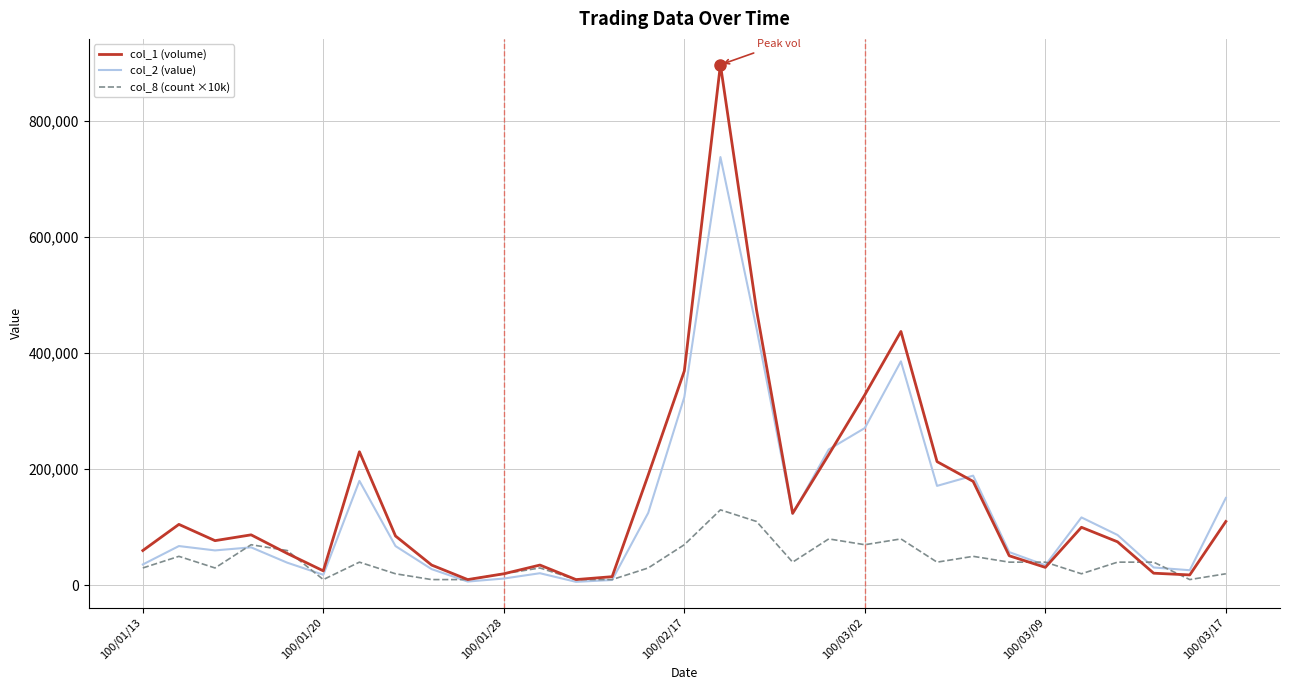

Which series has the largest range (max minus min)?

col_1 (volume)